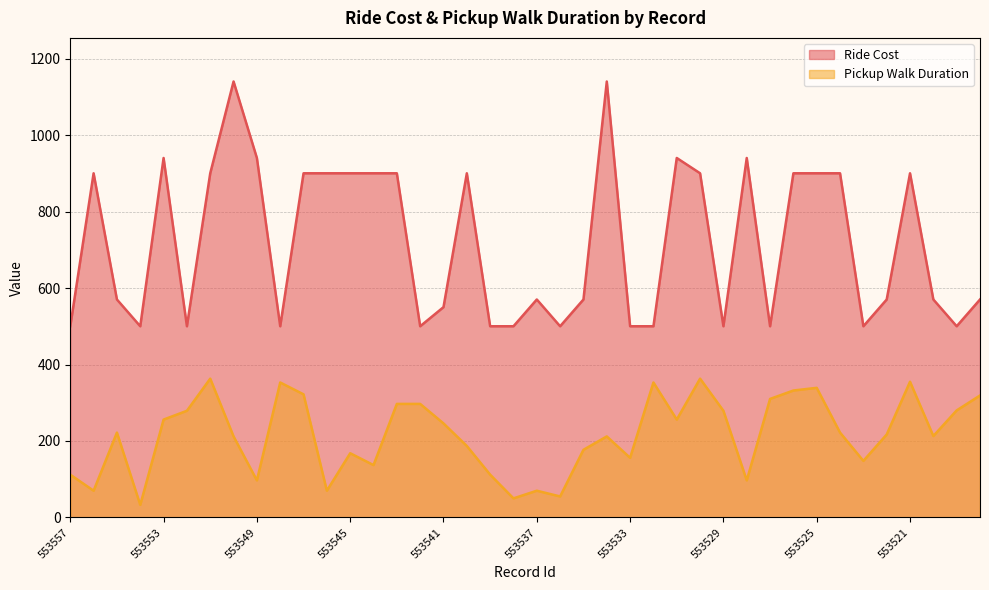

Which series has the largest range (max minus min)?

Ride Cost